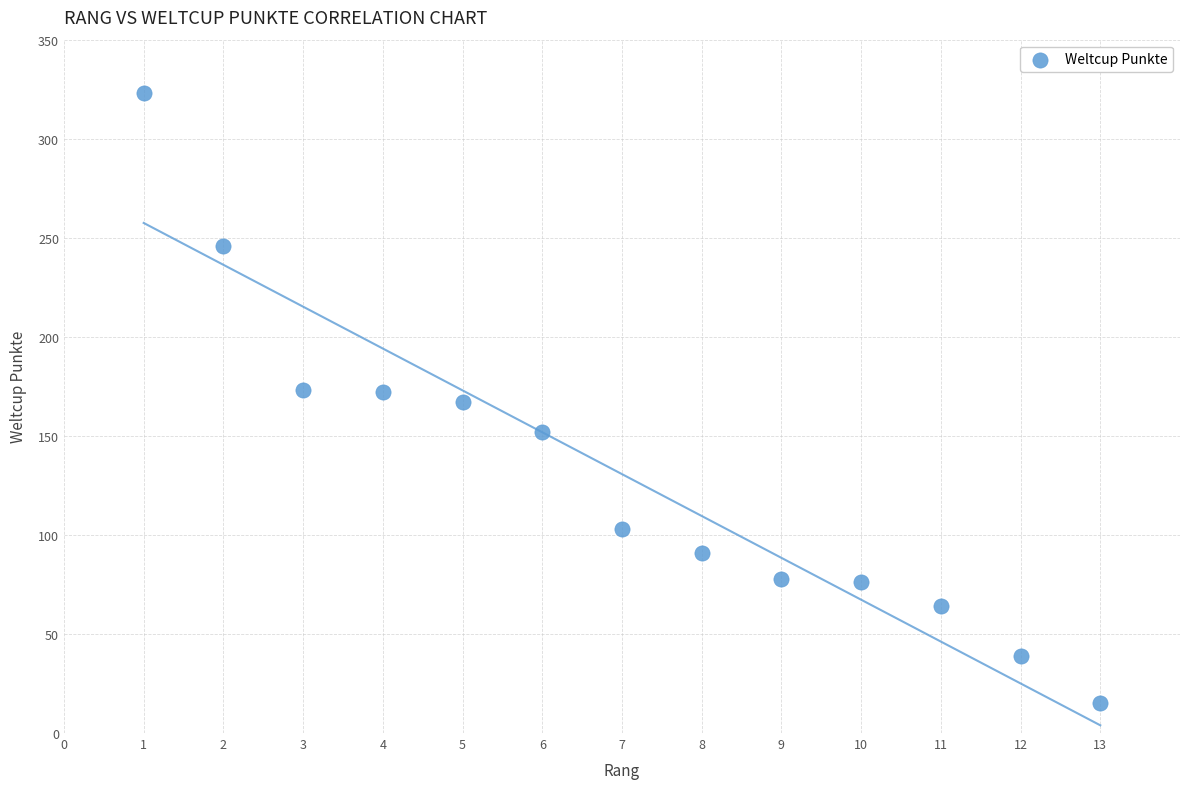

What is the range of Y values (max minus min)?

308